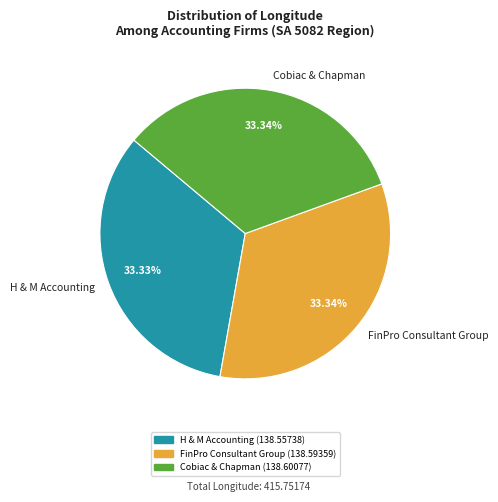

To the nearest percent, what is the combined percentage of FinPro Consultant Group and H & M Accounting?

67%